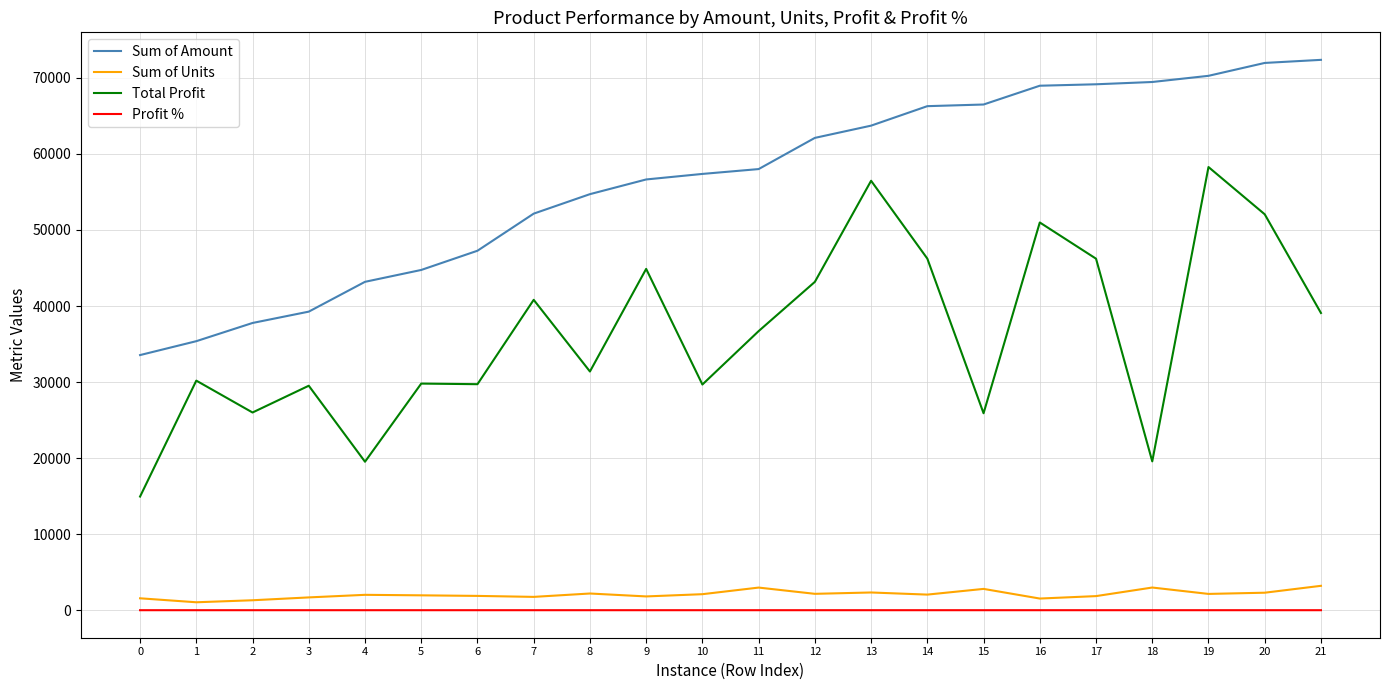

What is the minimum value for Sum of Amount?

33551.0